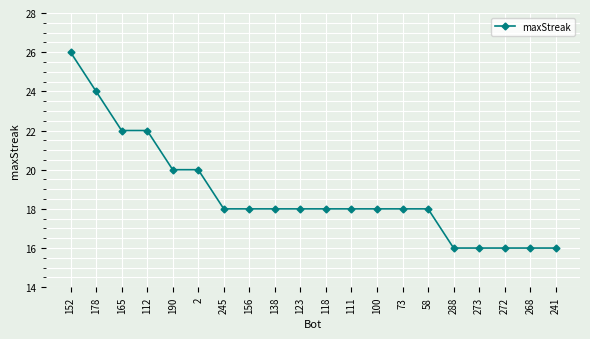

The chart shows a value of 10 at 2. True or false?

False